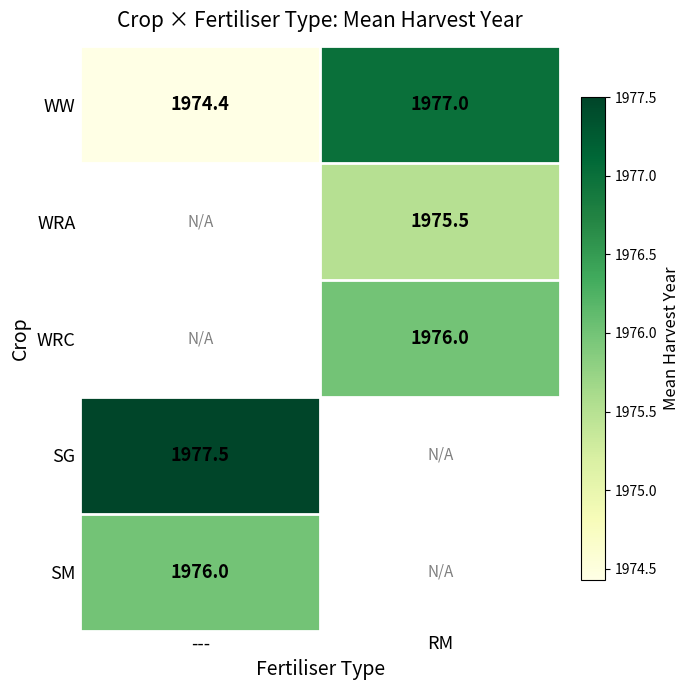

Count the WW values in the range 1974 to 1977.

2